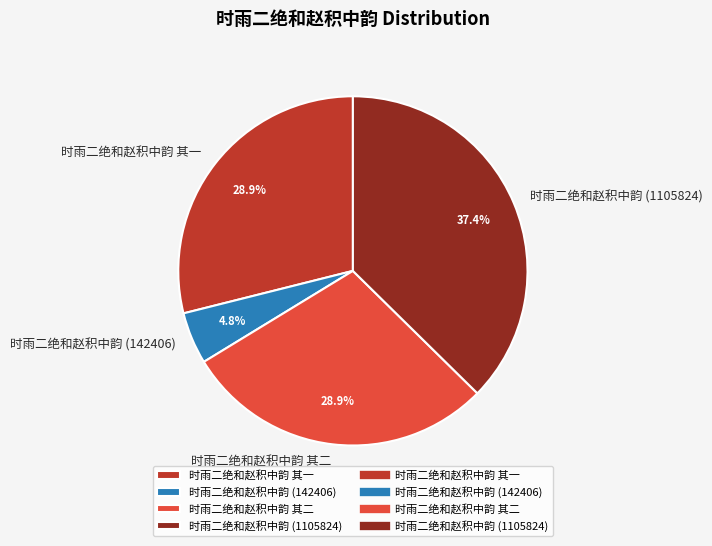

To the nearest percent, what is the difference between the 时雨二绝和赵积中韵 其二 and 时雨二绝和赵积中韵 (142406) slice percentages?

24%